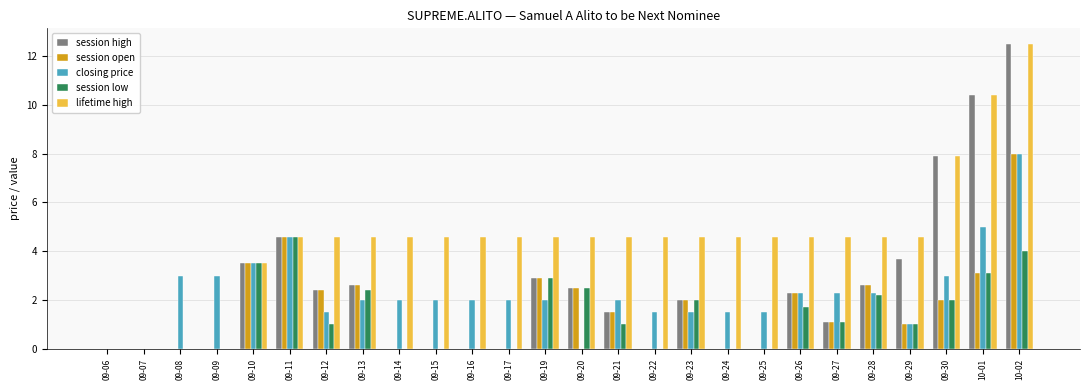

The closing price series shows 0.8 at 09-14. True or false?

False